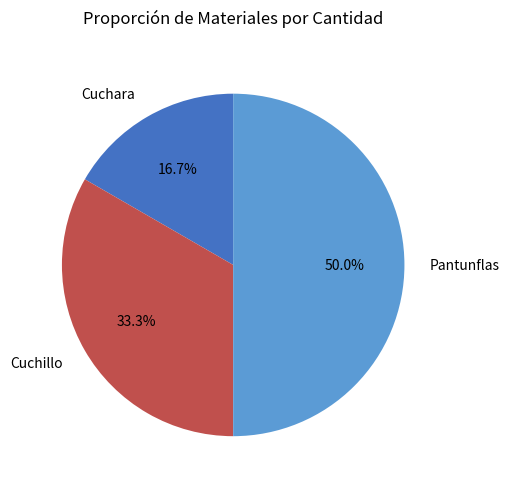

What is the ratio of the value at Pantunflas to the value at Cuchillo?

1.5